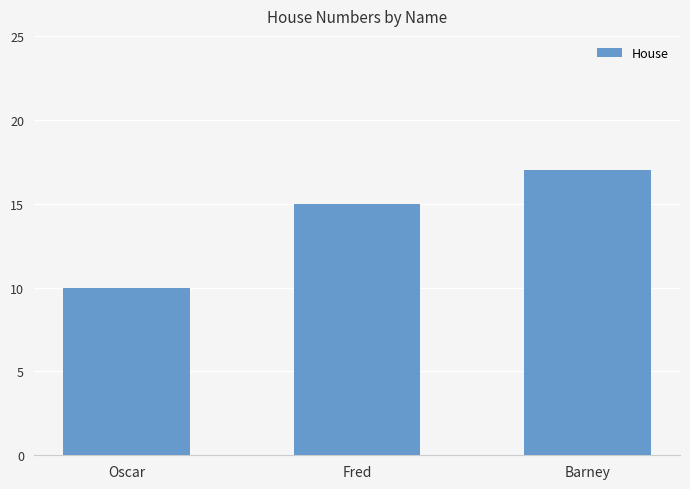

Count the values in the range 10 to 17.

3